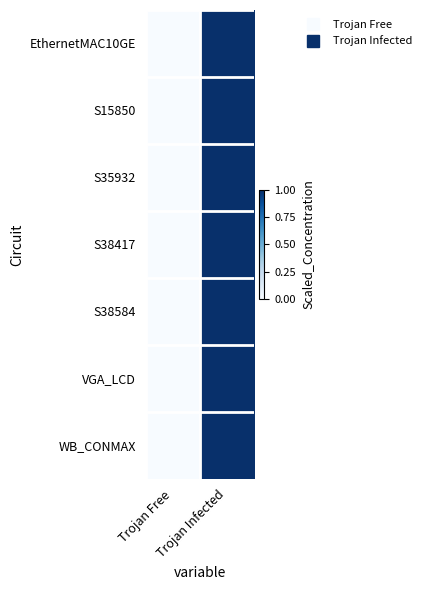

Which label corresponds to the smallest value in the chart?

Trojan Free